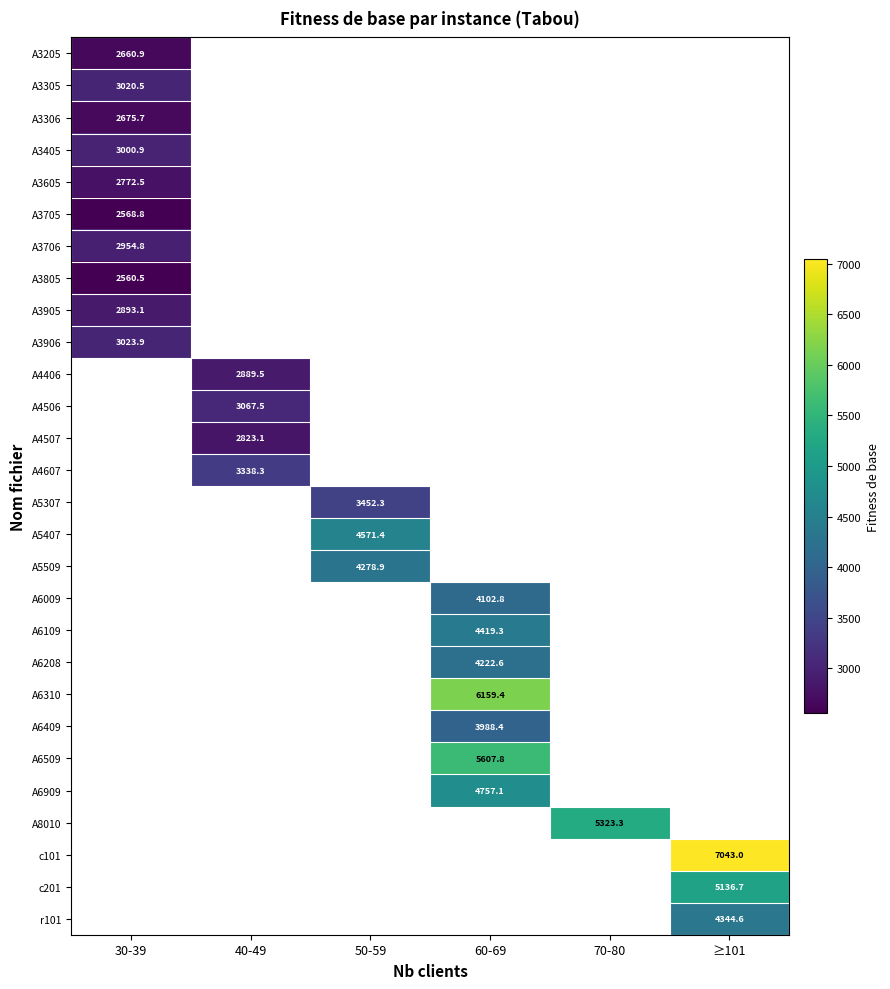

Where is A3306 nearest to the value 2675?

30-39